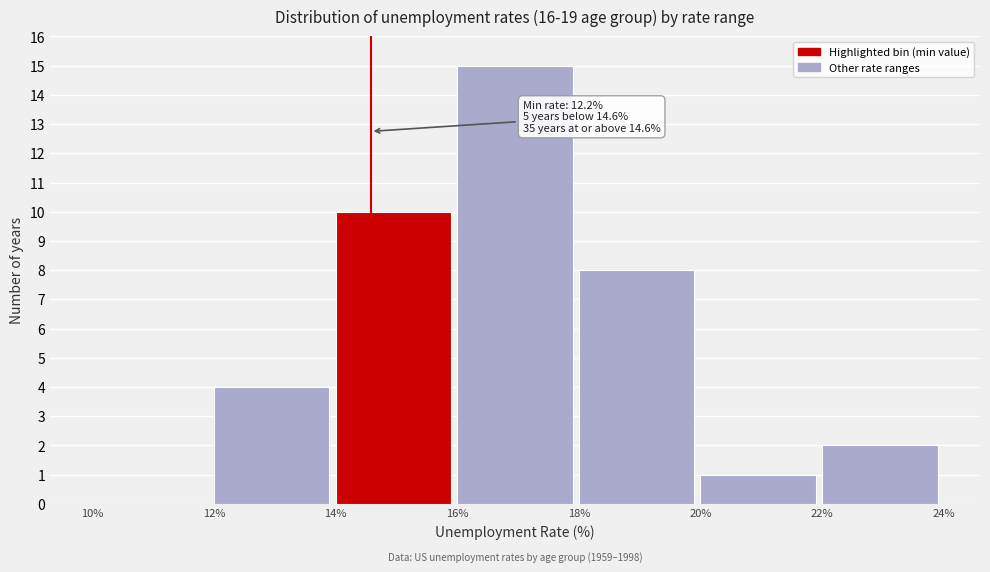

Which range on the x-axis has the tallest bar?

16% to 18%